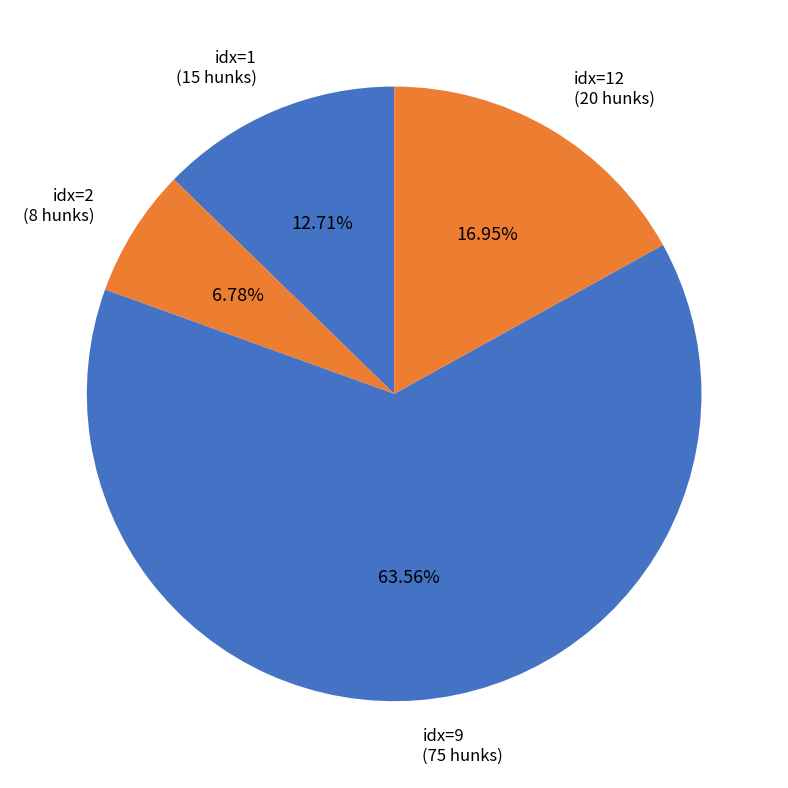

How many slices are in this pie chart?

4